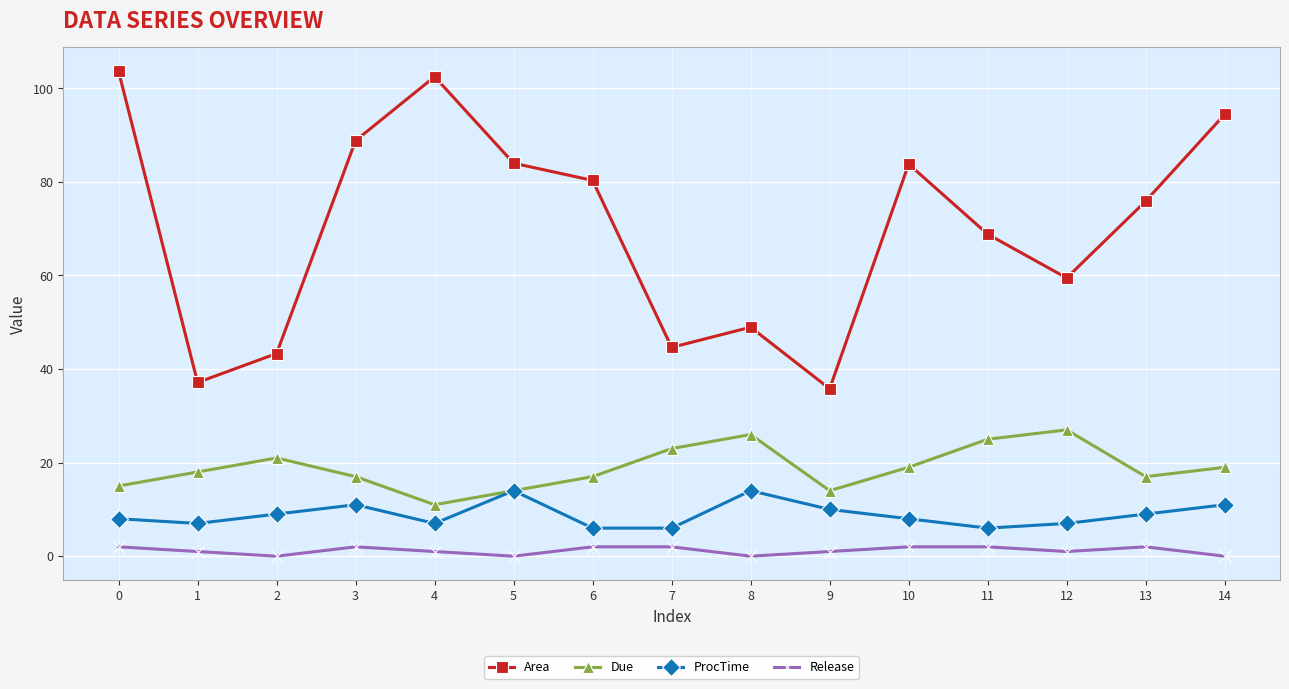

True or false: ProcTime and Release intersect in this chart.

False